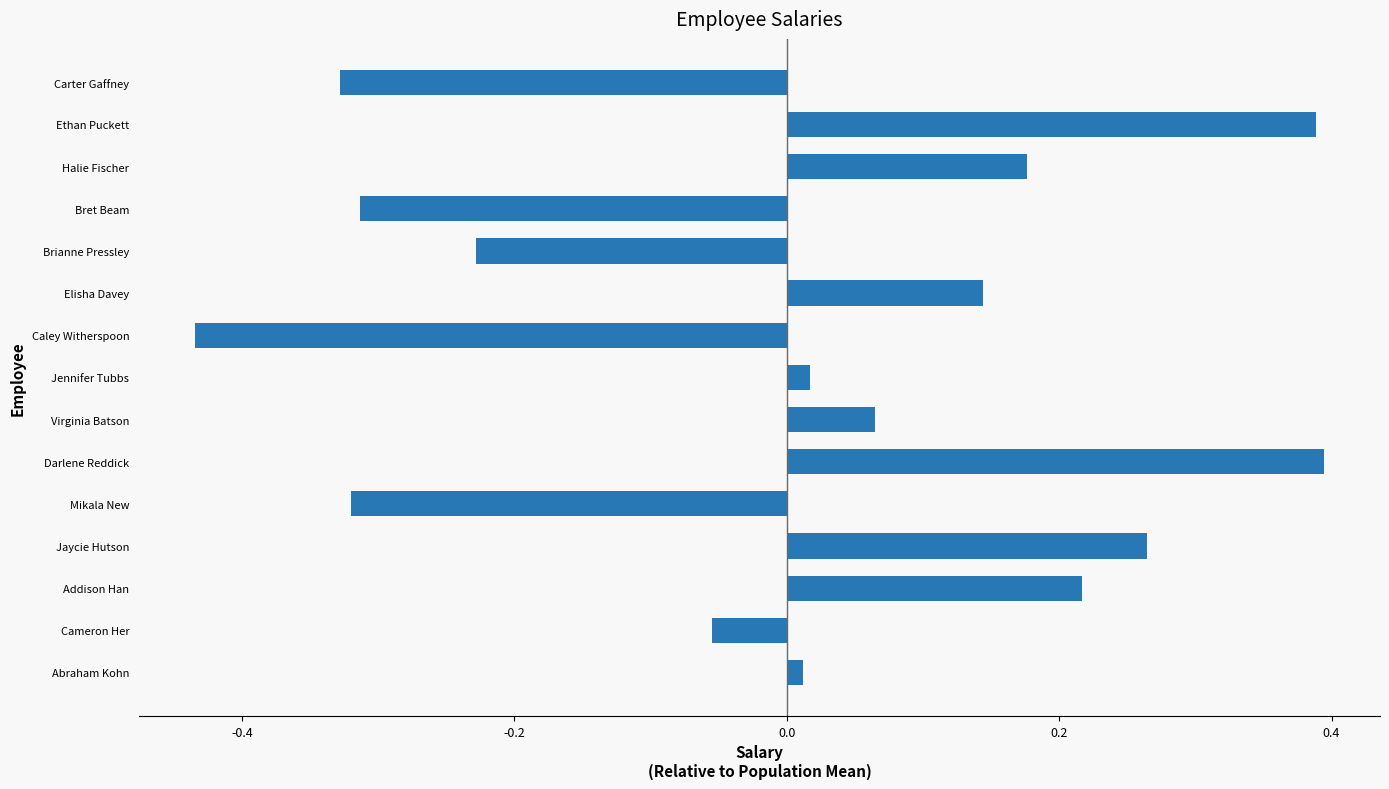

What is the difference between the maximum and minimum values?

0.8